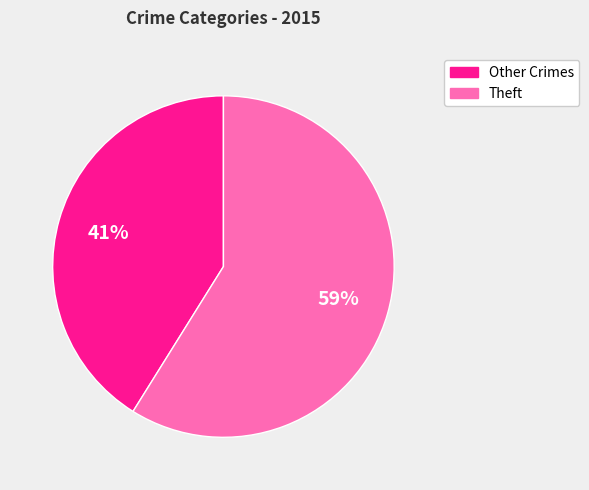

To the nearest percent, what is the average slice percentage?

50%